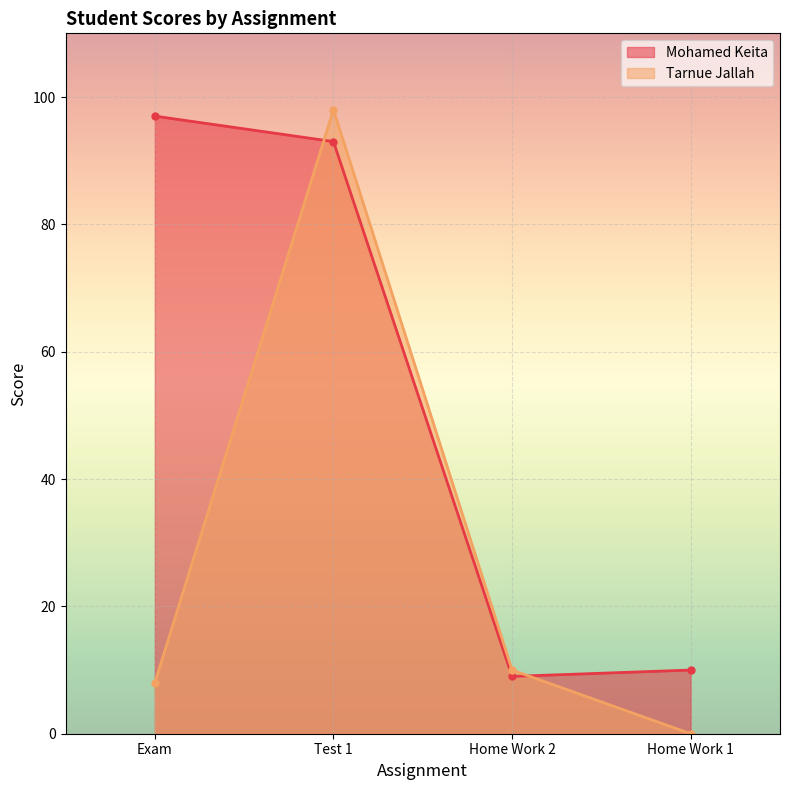

List the series in order of their peak value, highest first.

Tarnue Jallah, Mohamed Keita